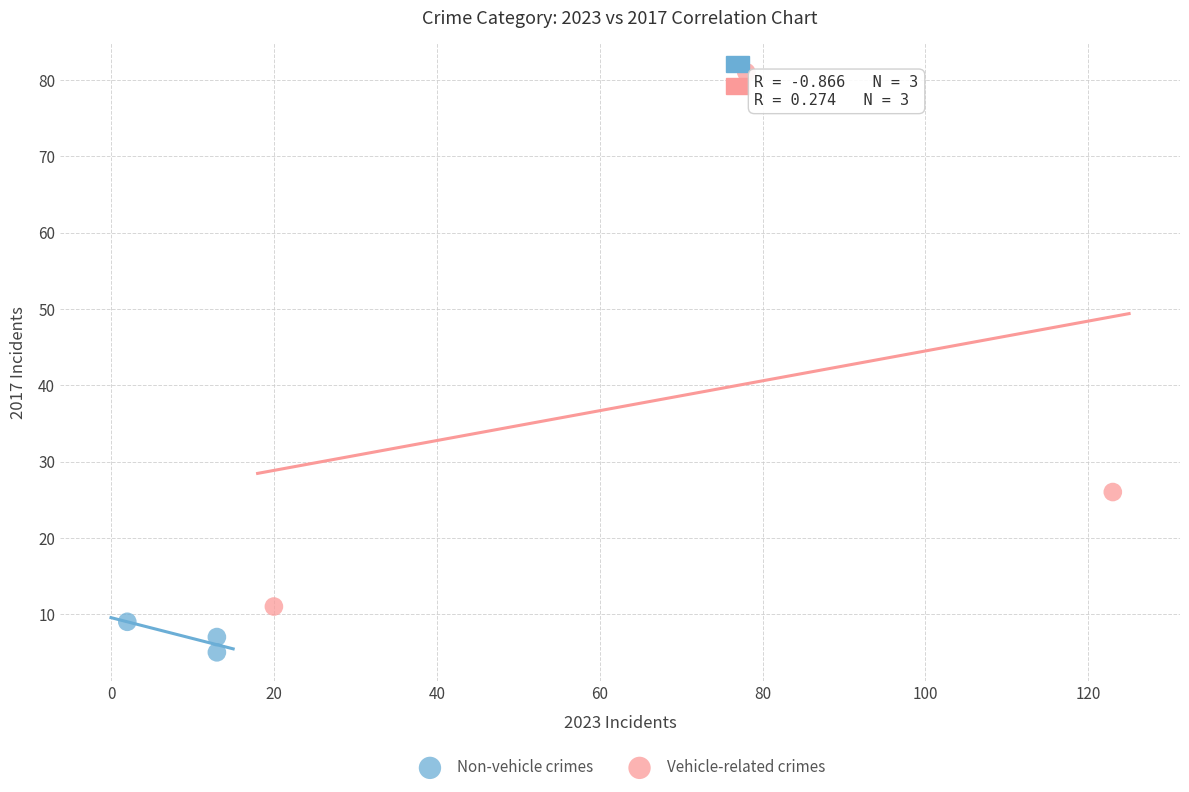

Which series has the widest spread of Y values?

Vehicle-related crimes